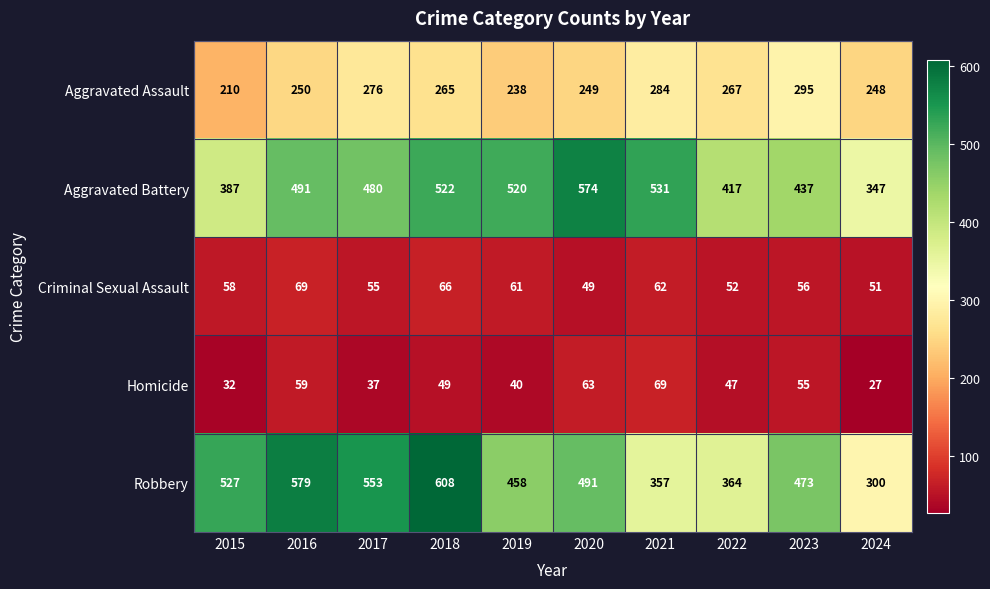

Rank the categories by Homicide value from highest to lowest.

2021, 2020, 2016, 2023, 2018, 2022, 2019, 2017, 2015, 2024